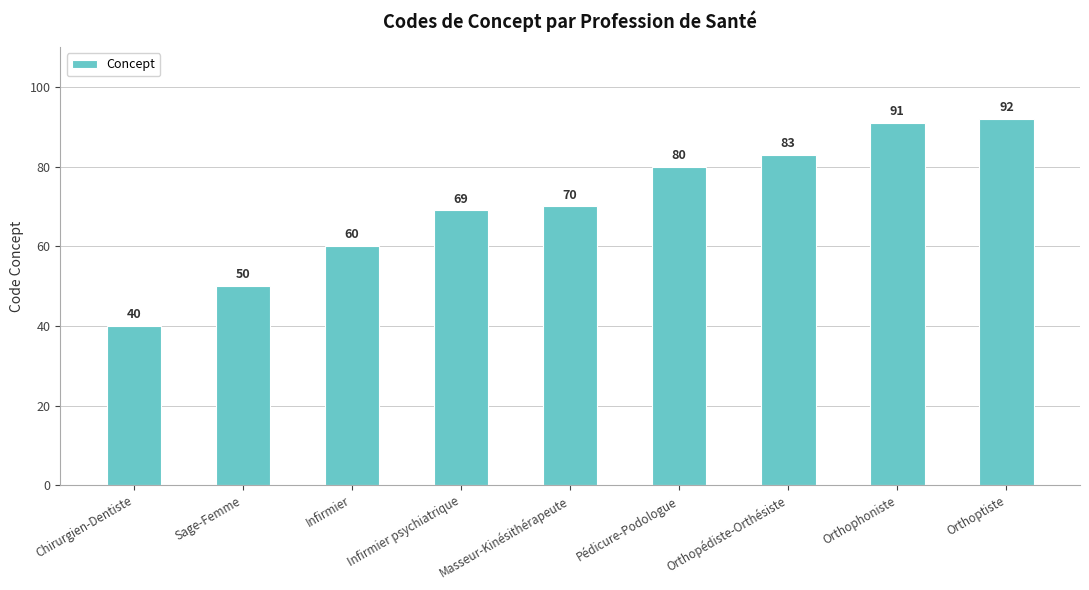

What is the smallest value displayed?

40